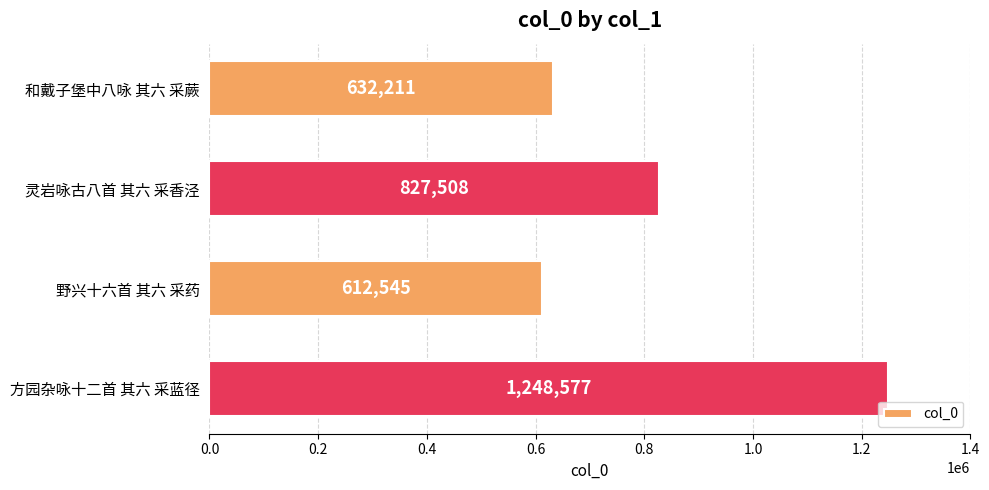

What is the average value?

830210